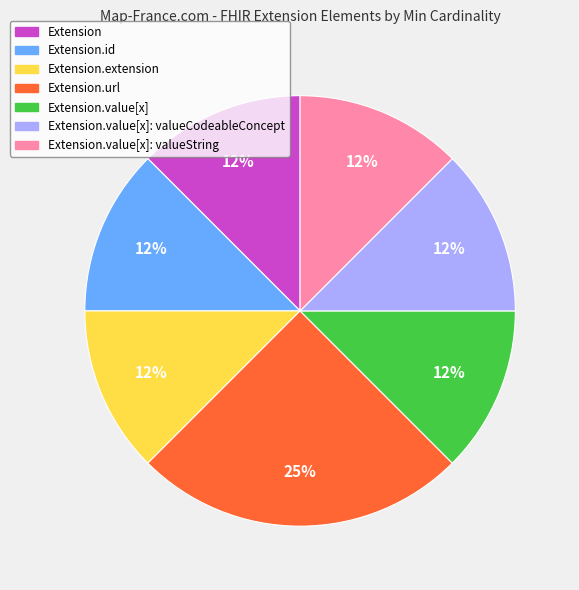

Count the number of slices in the pie.

7